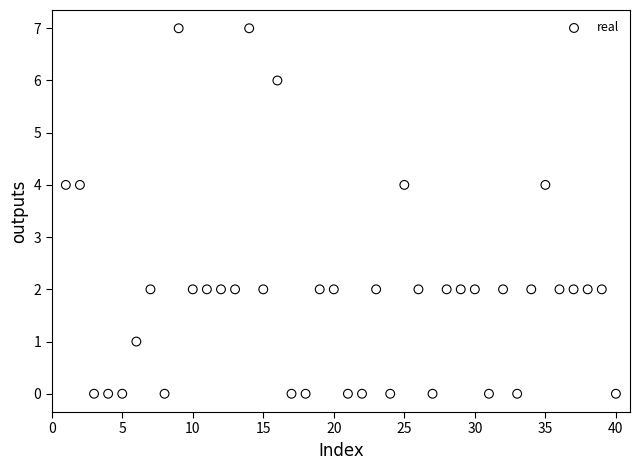

What is the range of Y values (max minus min)?

7